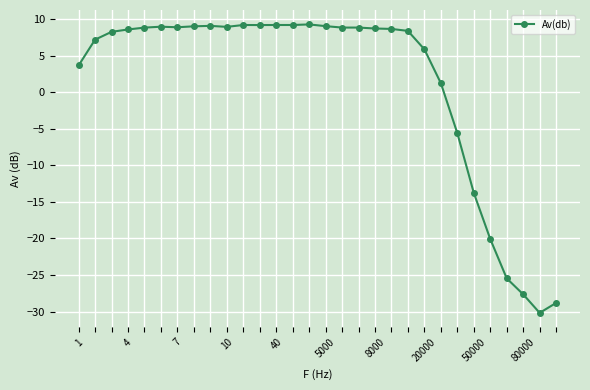

True or false: the data has more than 2 interior local peaks.

True